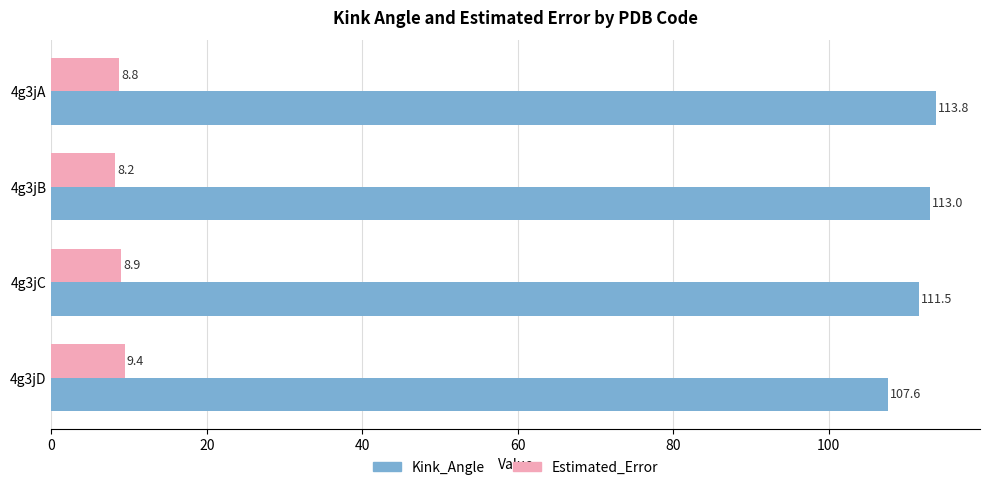

The value of Kink_Angle at 4g3jB is 113.0. True or false?

True